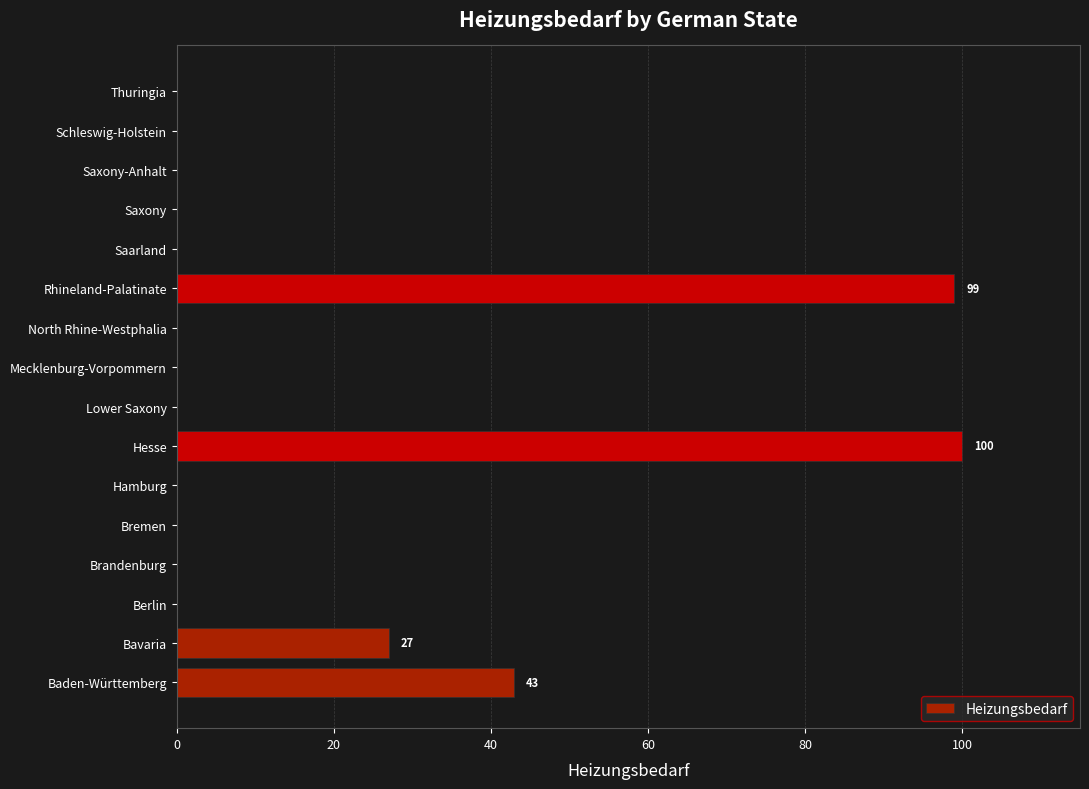

How many values are between 0 and 27?

13